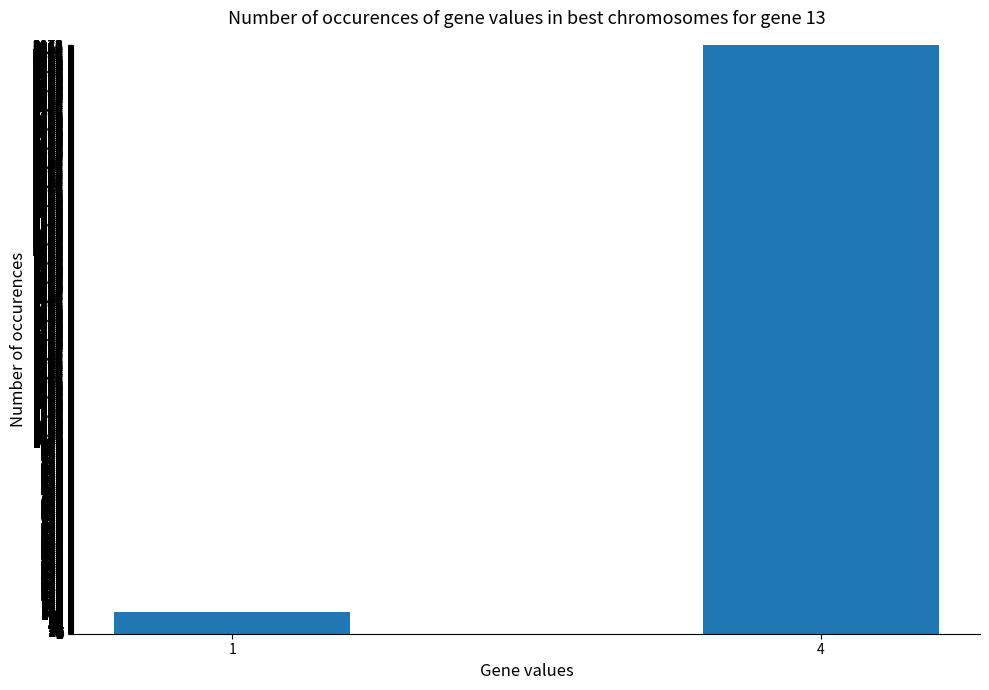

How many bars are there in total?

2